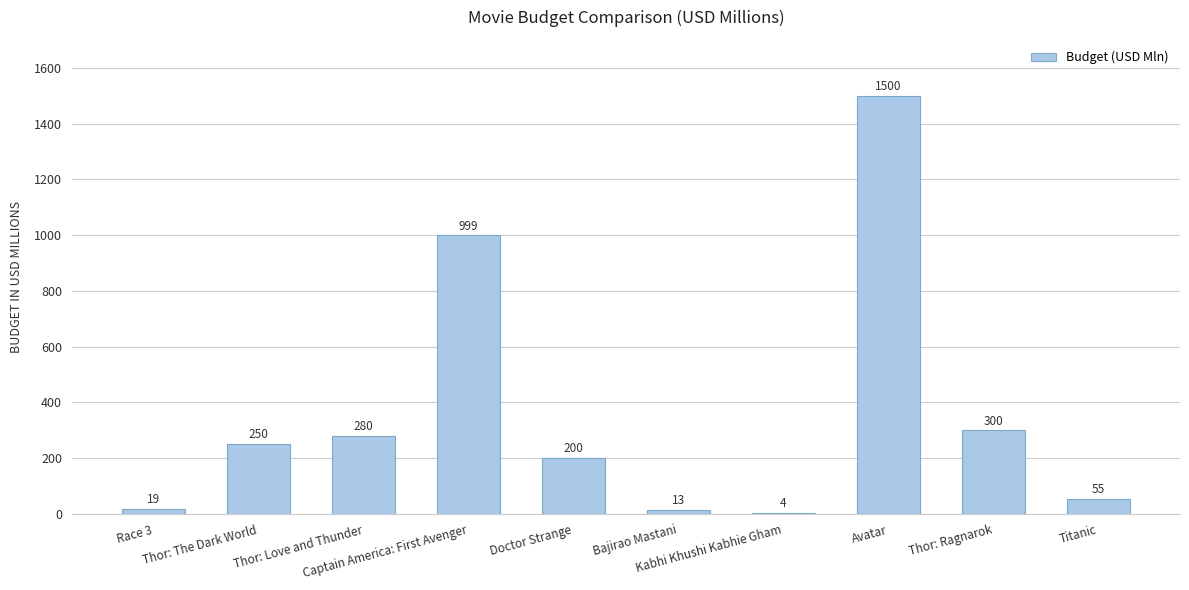

What is the greatest value displayed?

1500.0